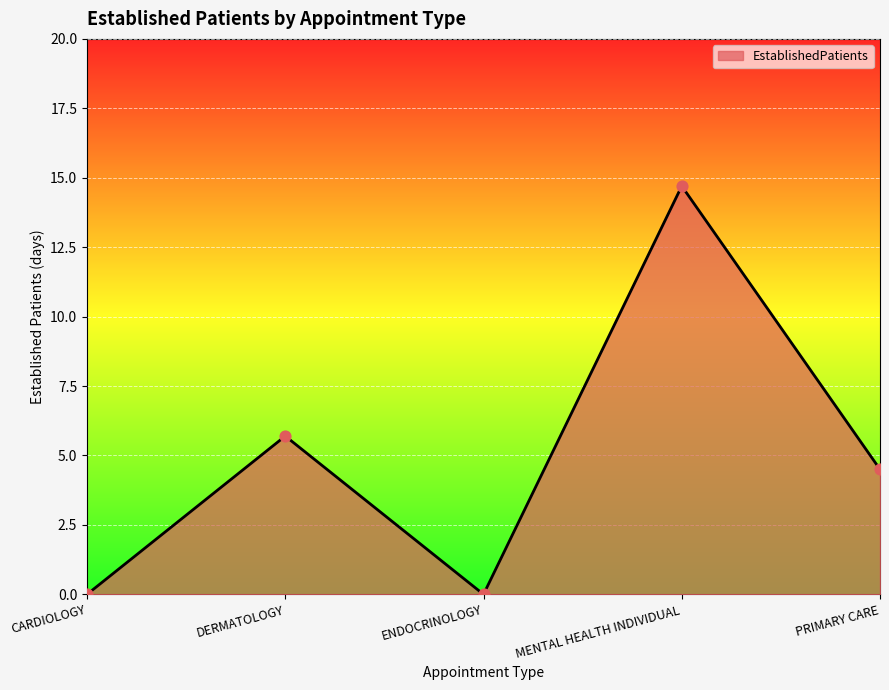

Between ENDOCRINOLOGY and DERMATOLOGY, which is larger?

DERMATOLOGY